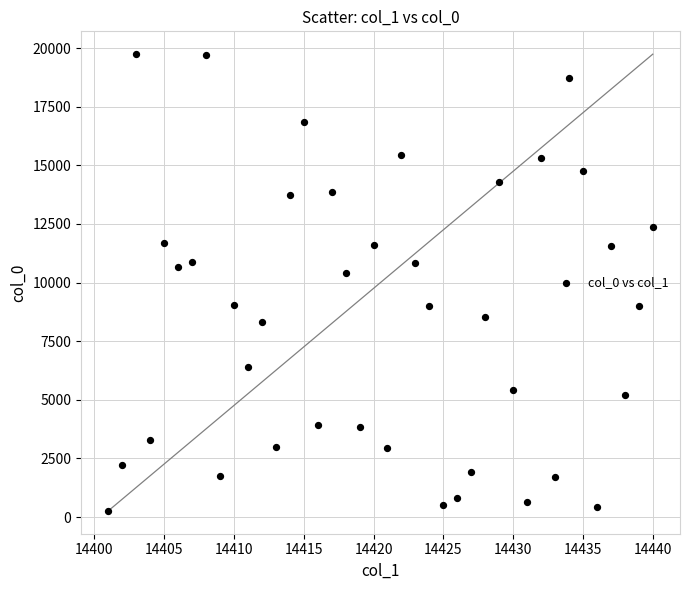

What is the range of X values (max minus min)?

39